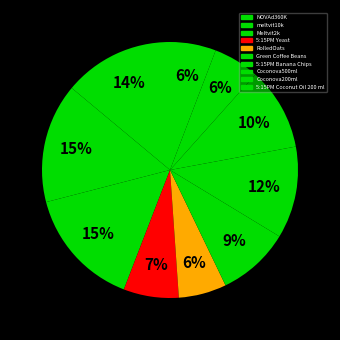

Between Meltvit2k and 5:15PM Banana Chips, which is larger?

Meltvit2k